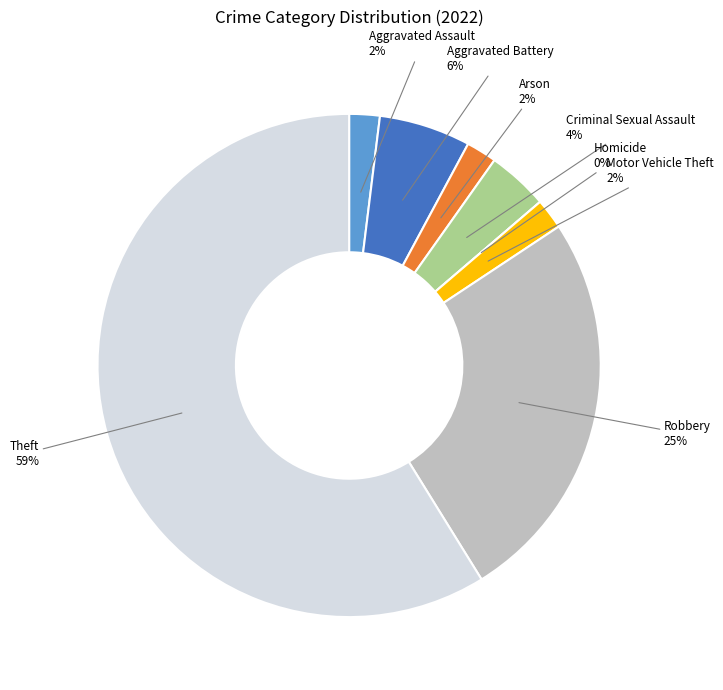

Which slice represents more than half of the pie?

Theft